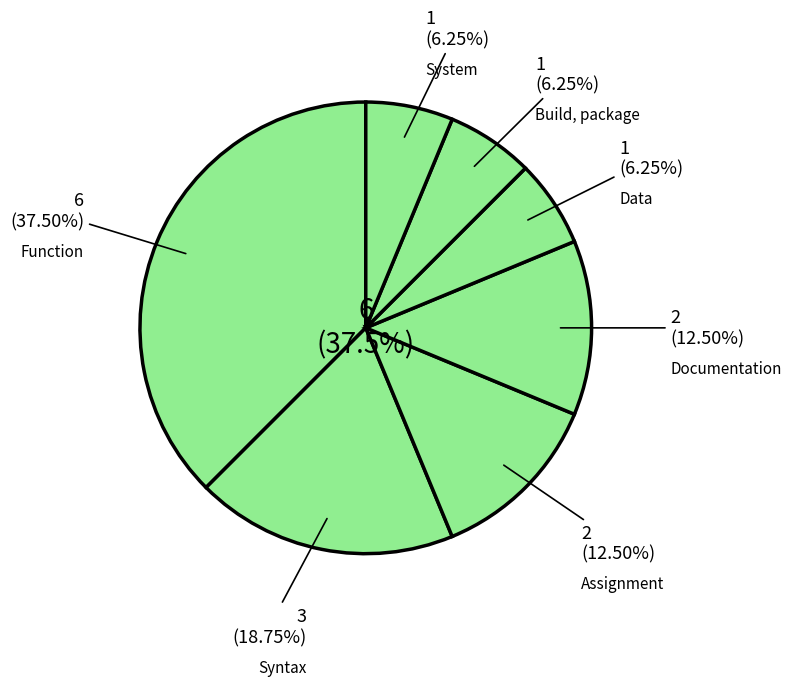

How many segments does this pie chart have?

7